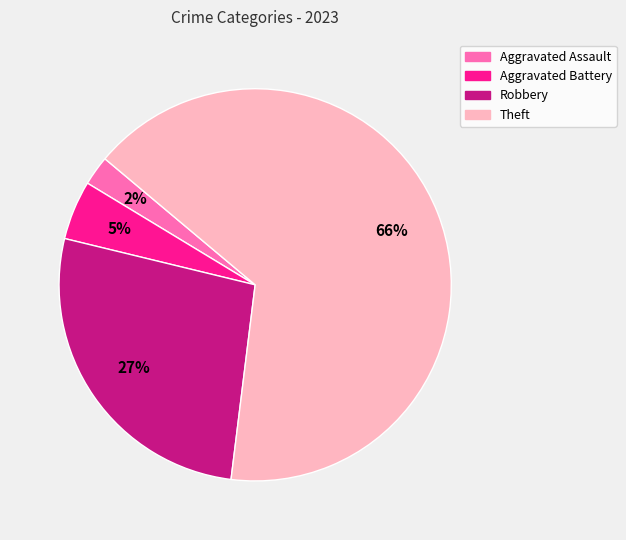

Is the sum of Robbery and Aggravated Assault greater than half?

No